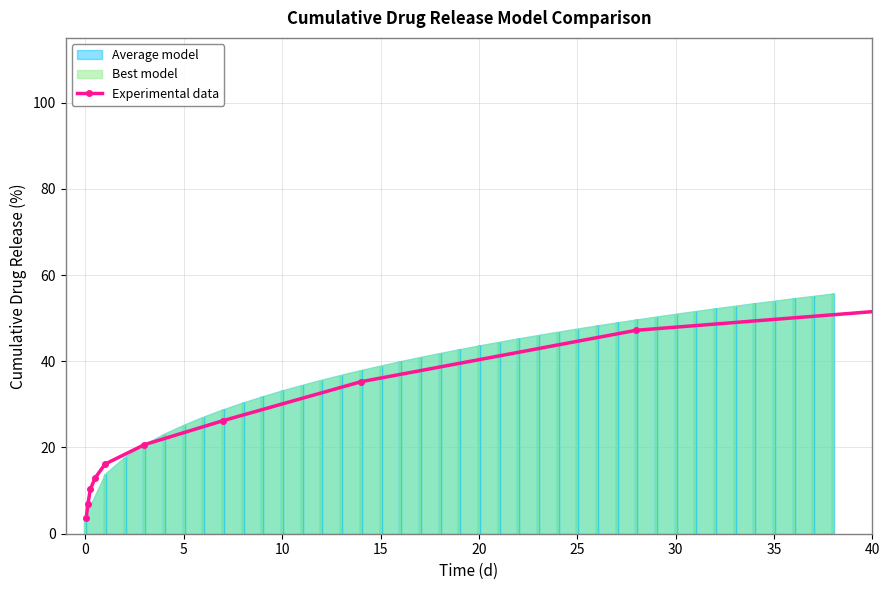

Is it true that the value at 10 is 171.2?

False